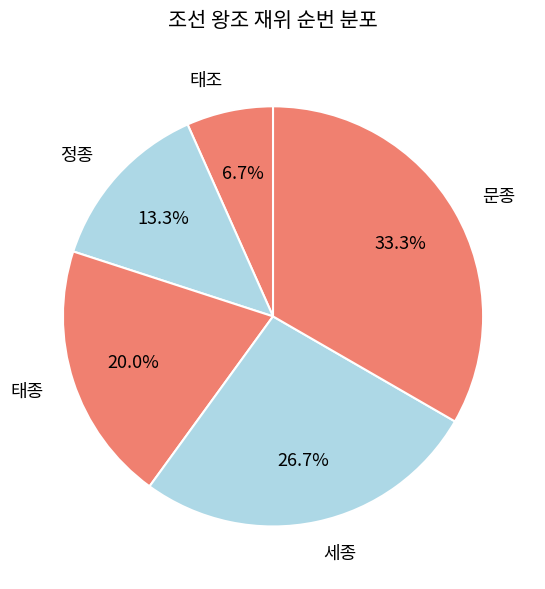

To the nearest percent, what is the average slice percentage?

20%